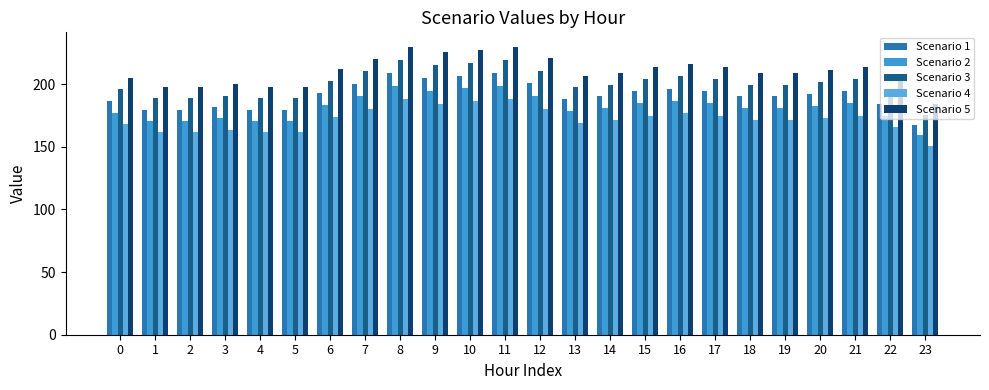

Reading left to right, list all the values displayed in this chart.

Scenario 1: 186.6	179.8	179.8	181.9	179.8	179.8	193.1	200.3	209.1	204.9	207.0	209.1	200.7	188.2	190.2	194.4	196.5	194.4	190.2	190.2	192.3	194.4	184.0	167.4
Scenario 2: 177.3	170.8	170.8	172.8	170.8	170.8	183.5	190.3	198.6	194.6	196.6	198.6	190.7	178.7	180.7	184.7	186.7	184.7	180.7	180.7	182.7	184.7	174.8	159.1
Scenario 3: 195.9	188.8	188.8	191.0	188.8	188.8	202.8	210.3	219.5	215.1	217.3	219.5	210.7	197.6	199.8	204.1	206.3	204.1	199.8	199.8	201.9	204.1	193.2	175.8
Scenario 4: 167.9	161.8	161.8	163.7	161.8	161.8	173.8	180.3	188.2	184.4	186.3	188.2	180.6	169.3	171.2	175.0	176.9	175.0	171.2	171.2	173.1	175.0	165.6	150.7
Scenario 5: 205.2	197.8	197.8	200.1	197.8	197.8	212.4	220.4	230.0	225.4	227.7	230.0	220.8	207.0	209.3	213.9	216.2	213.9	209.3	209.3	211.6	213.9	202.4	184.2